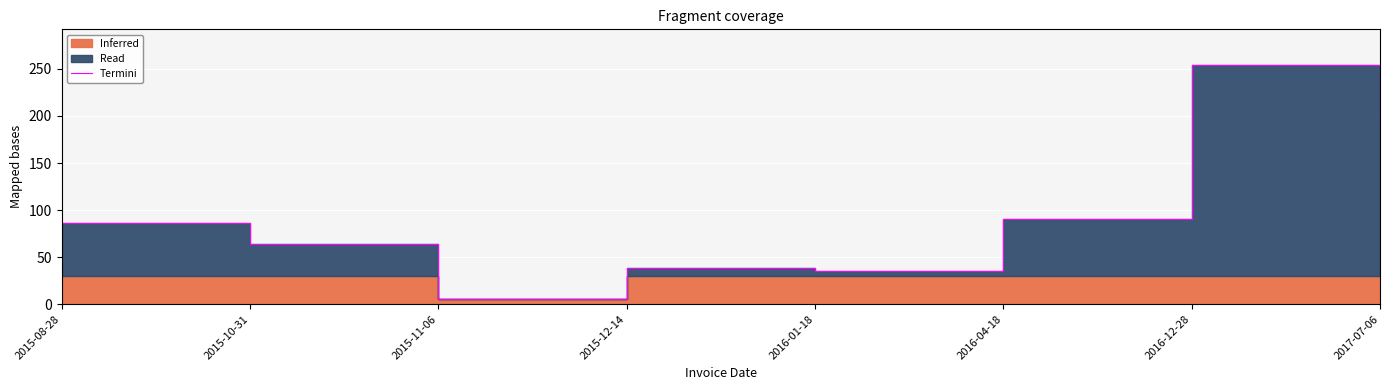

Reading left to right, transcribe all the data shown in this chart.

2015-08-28=86	2015-10-31=64	2015-11-06=6	2015-12-14=38	2016-01-18=35	2016-04-18=91	2016-12-28=254	2017-07-06=190